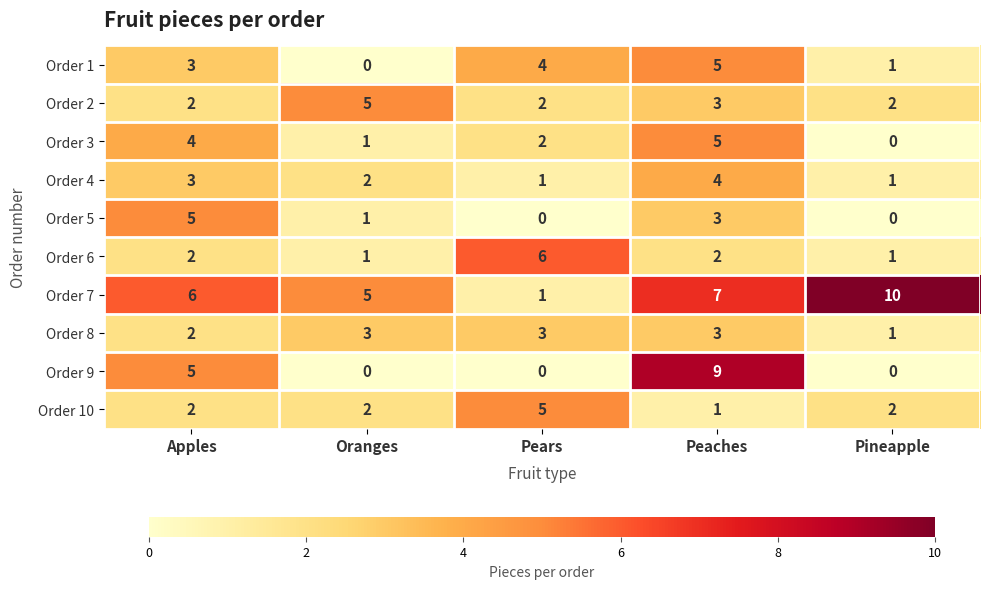

Is it true that Order 2 equals 1 at Peaches?

False